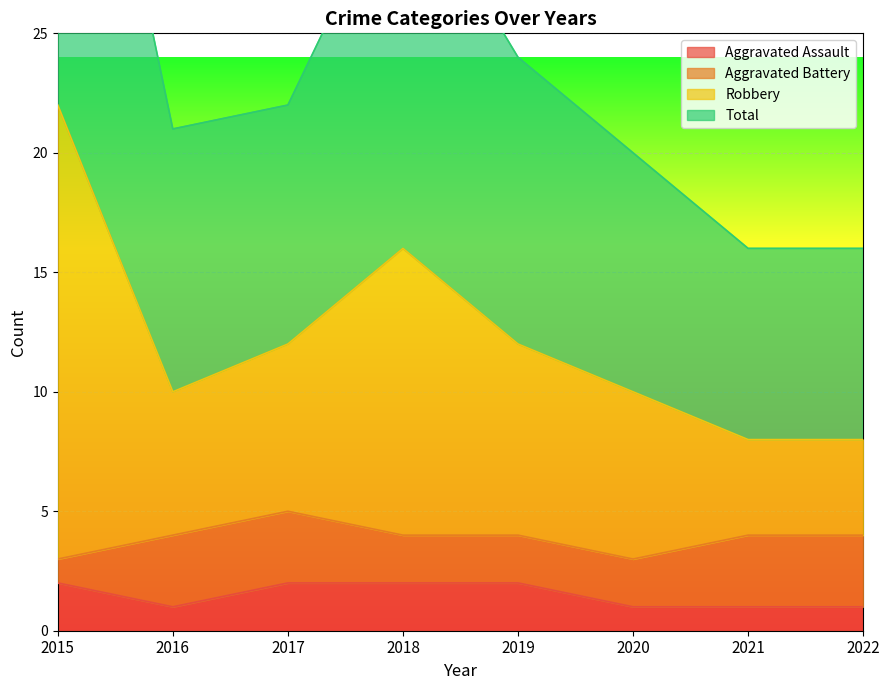

The value of Aggravated Assault at 2019 is 2. True or false?

True